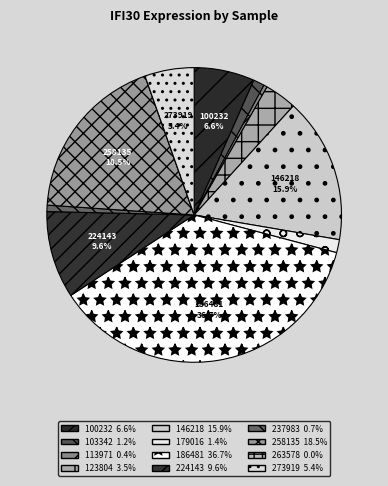

Is there any slice that represents more than half of the pie?

No